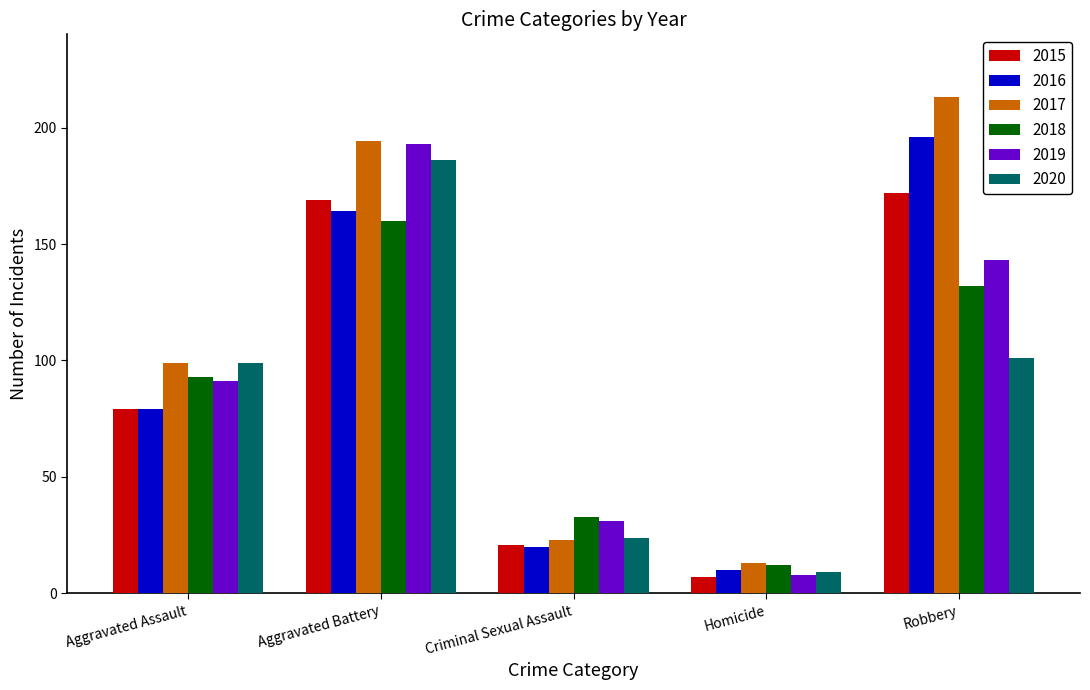

How many data points in 2018 are less than 93?

2